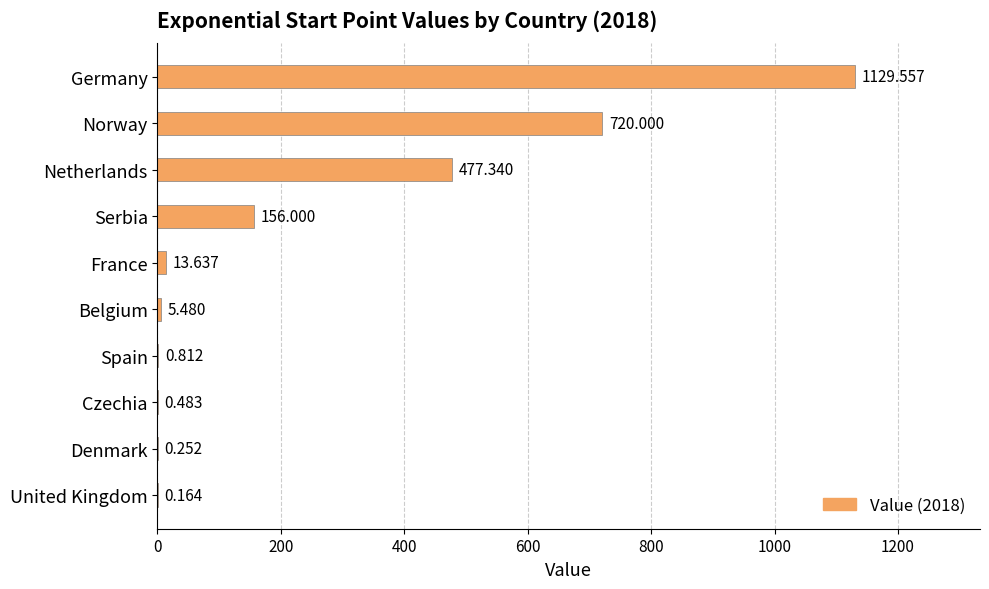

How many series are shown in this chart?

1